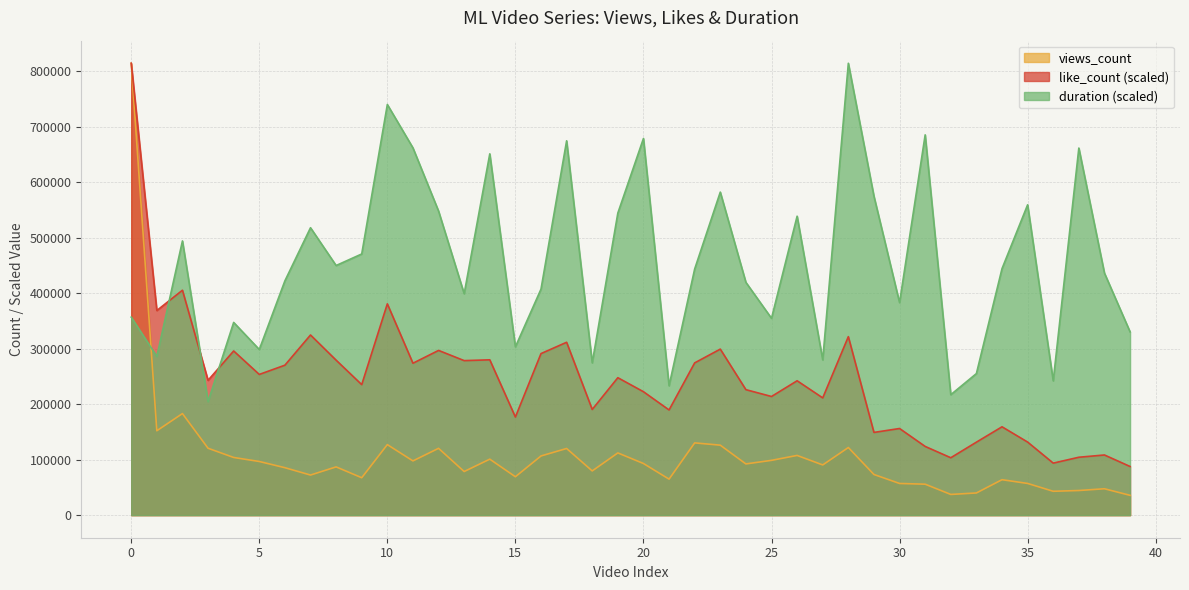

True or false: like_count has more than 0 interior local peaks.

True